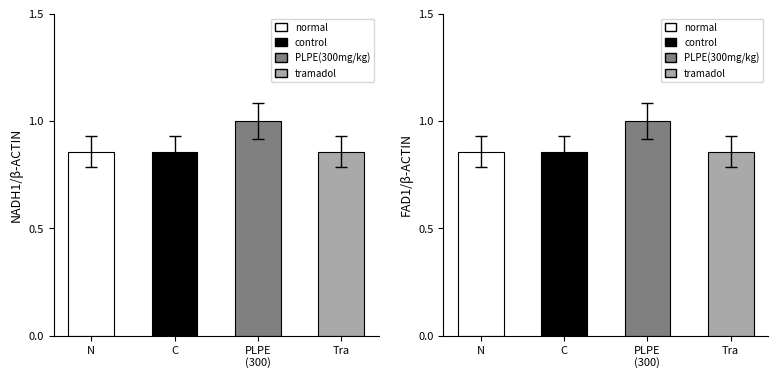

True or false: NADH count has a value of 1.4 at PLPE
(300).

False